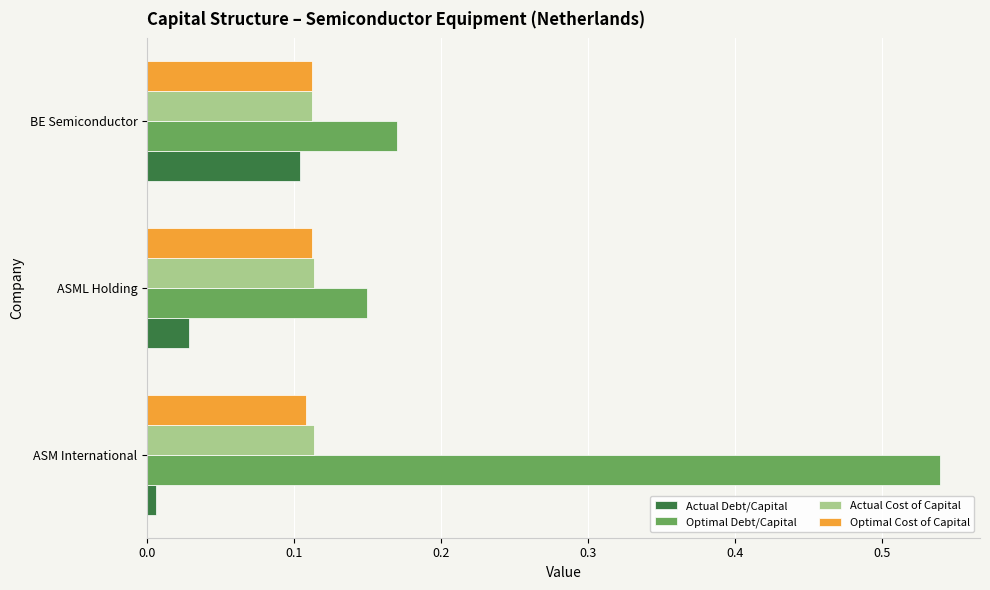

Which series has the widest spread of values?

Optimal Debt/Capital